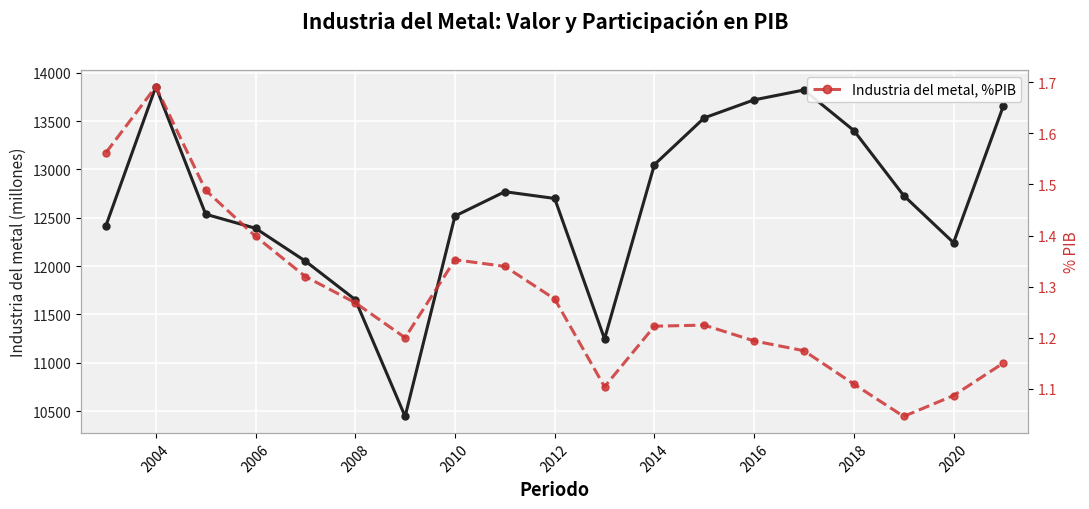

True or false: Industria del metal and Industria del metal, %PIB cross at least once.

False